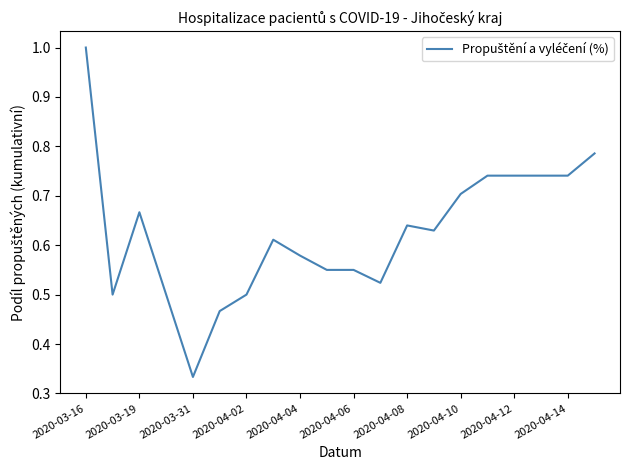

What is the greatest value displayed?

1.0